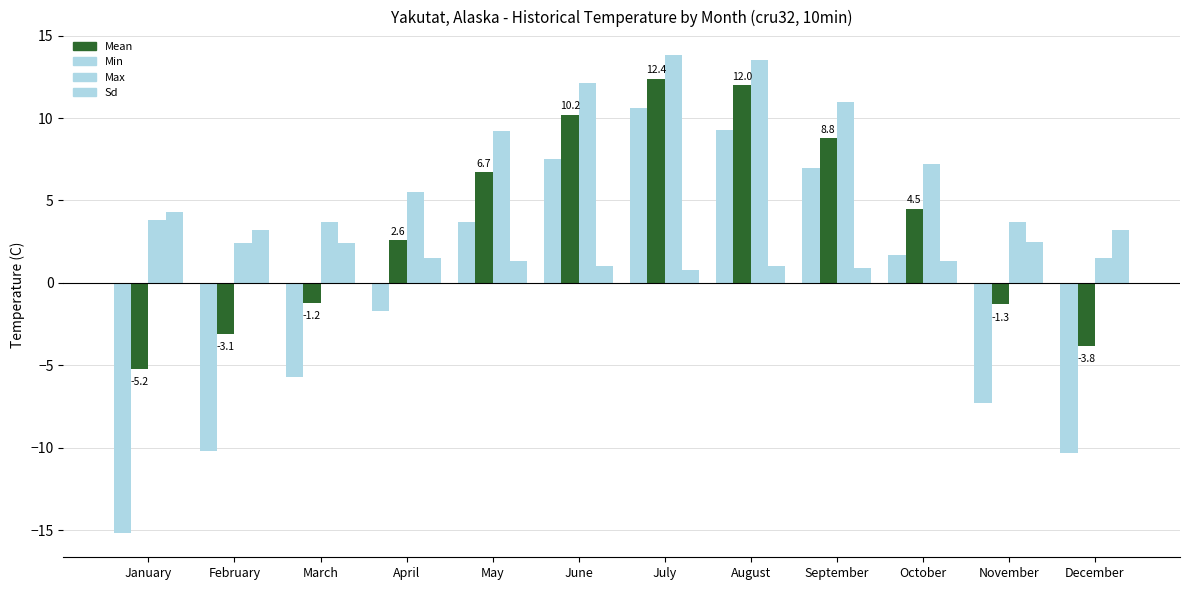

List the labels in order of Sd value, largest first.

January, February, December, November, March, April, May, October, June, August, September, July